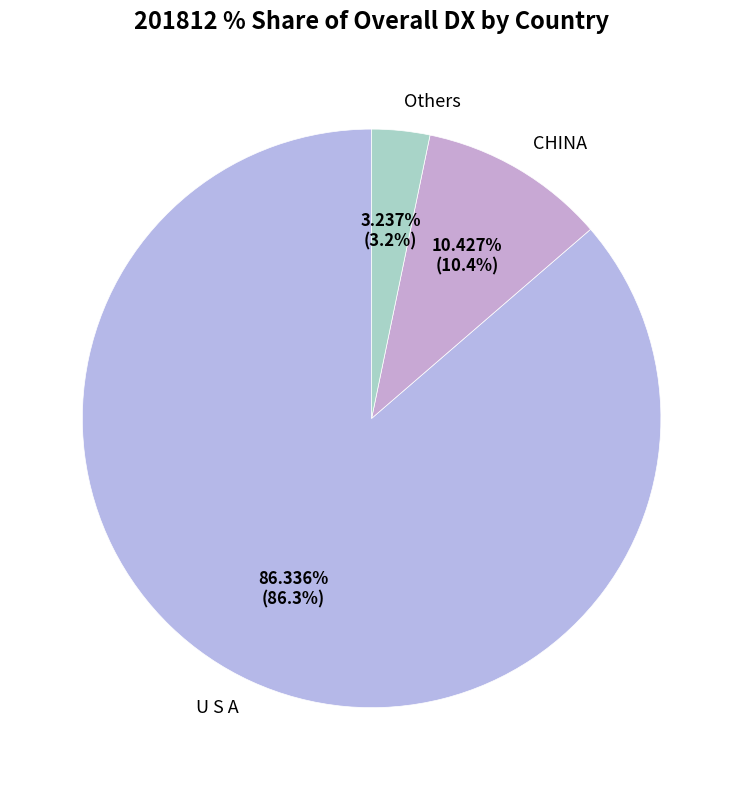

Is it true that CHINA is 25% of the pie?

False